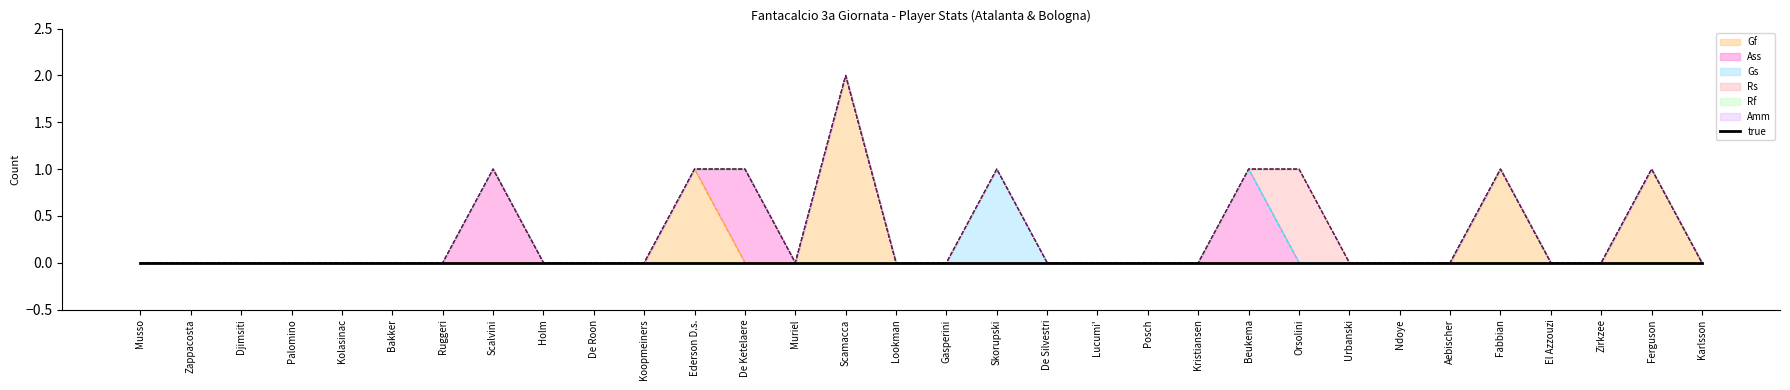

How many lines are shown in the chart?

6